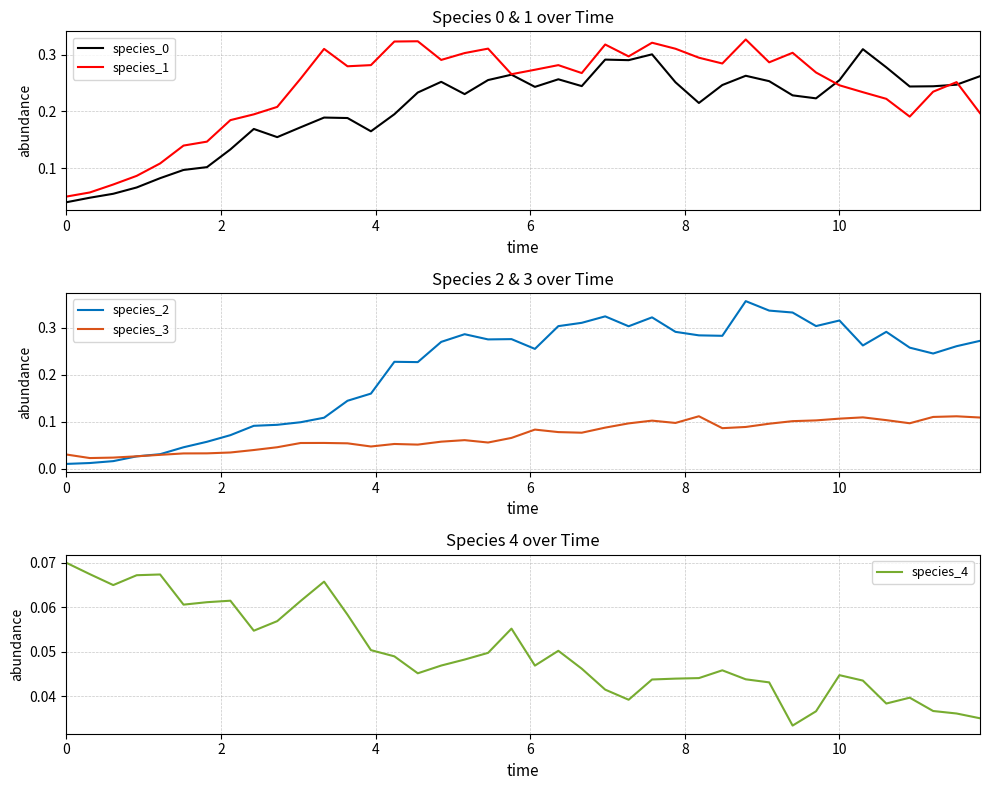

Which series has the largest total across all categories?

species_1